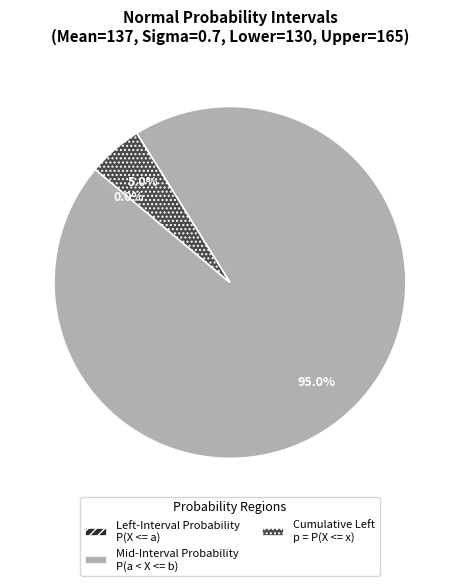

To the nearest percent, what is the difference between the largest and smallest slice percentages?

95%